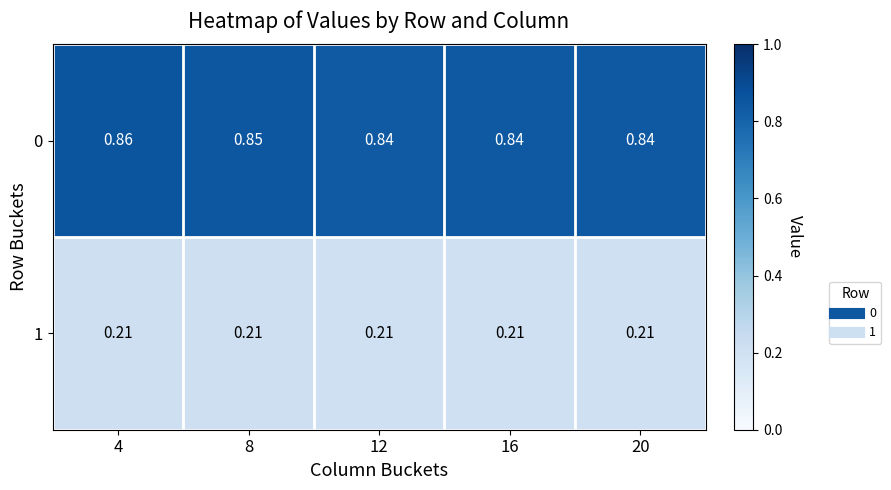

Rank the series by their average value, from highest to lowest.

0, 1